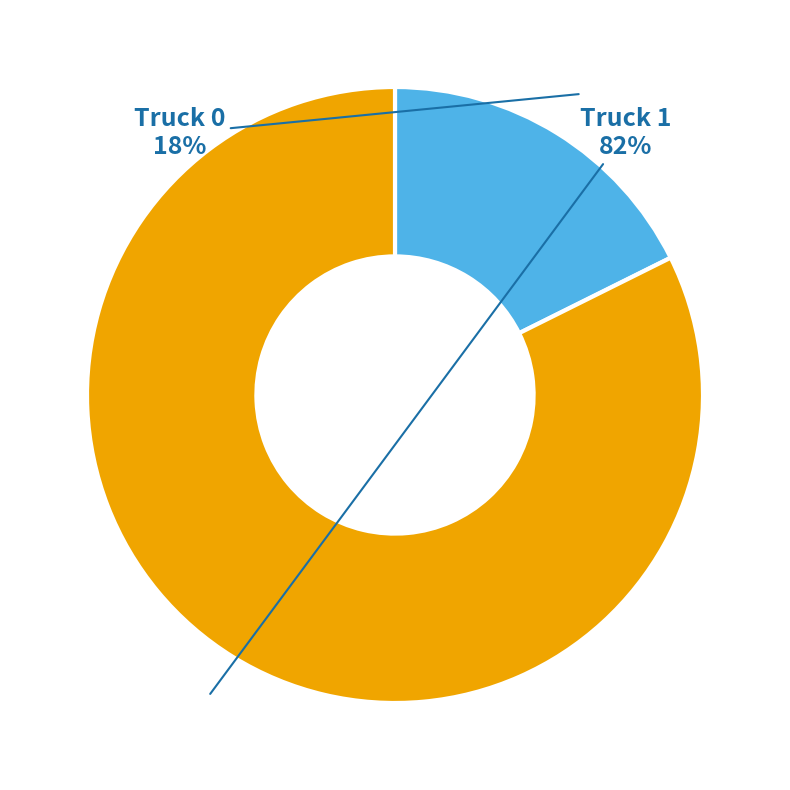

What percentage is the Truck 1 slice, to the nearest percent?

82%